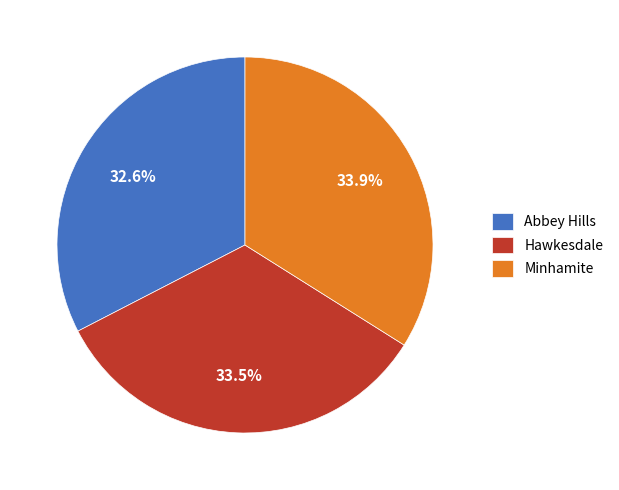

Combined, do Minhamite and Hawkesdale account for over 50%?

Yes